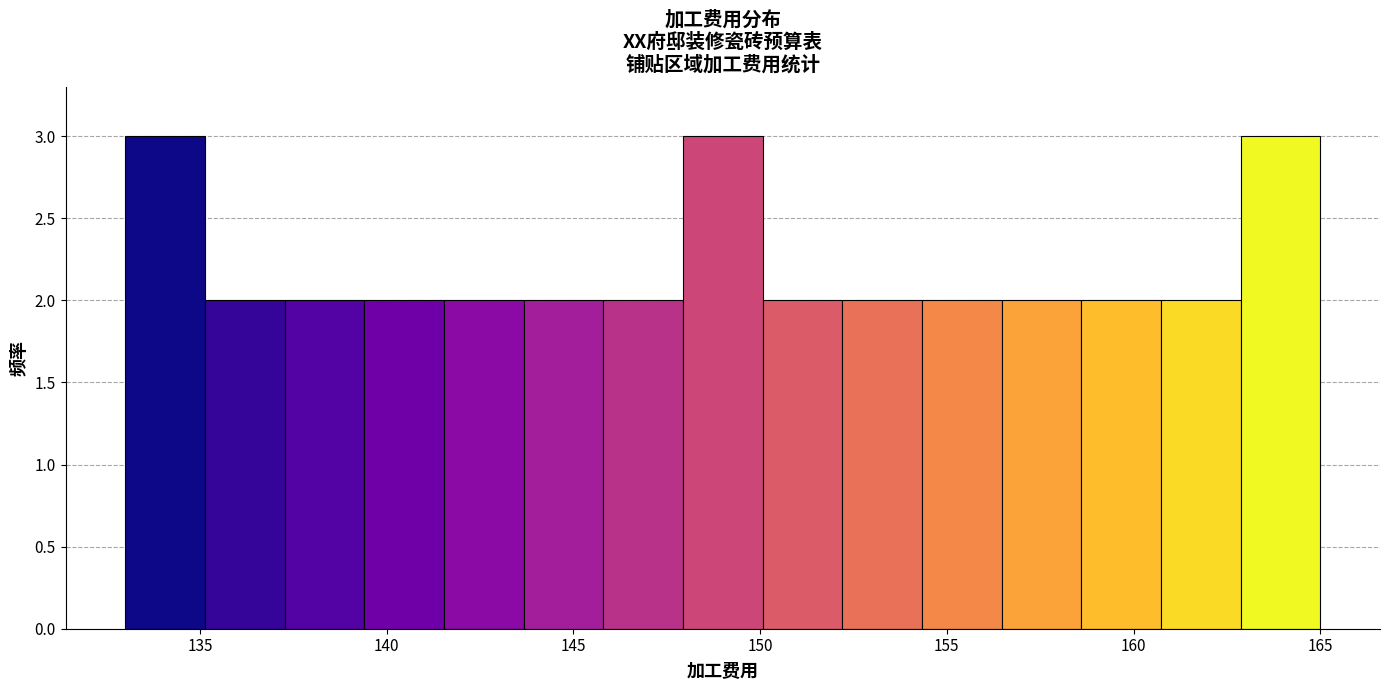

How tall is the bar that spans 150.0 to 152.0 on the x-axis? Neither the bar edges nor the heights are printed on the chart, so give them approximately, as read against the axes.

2